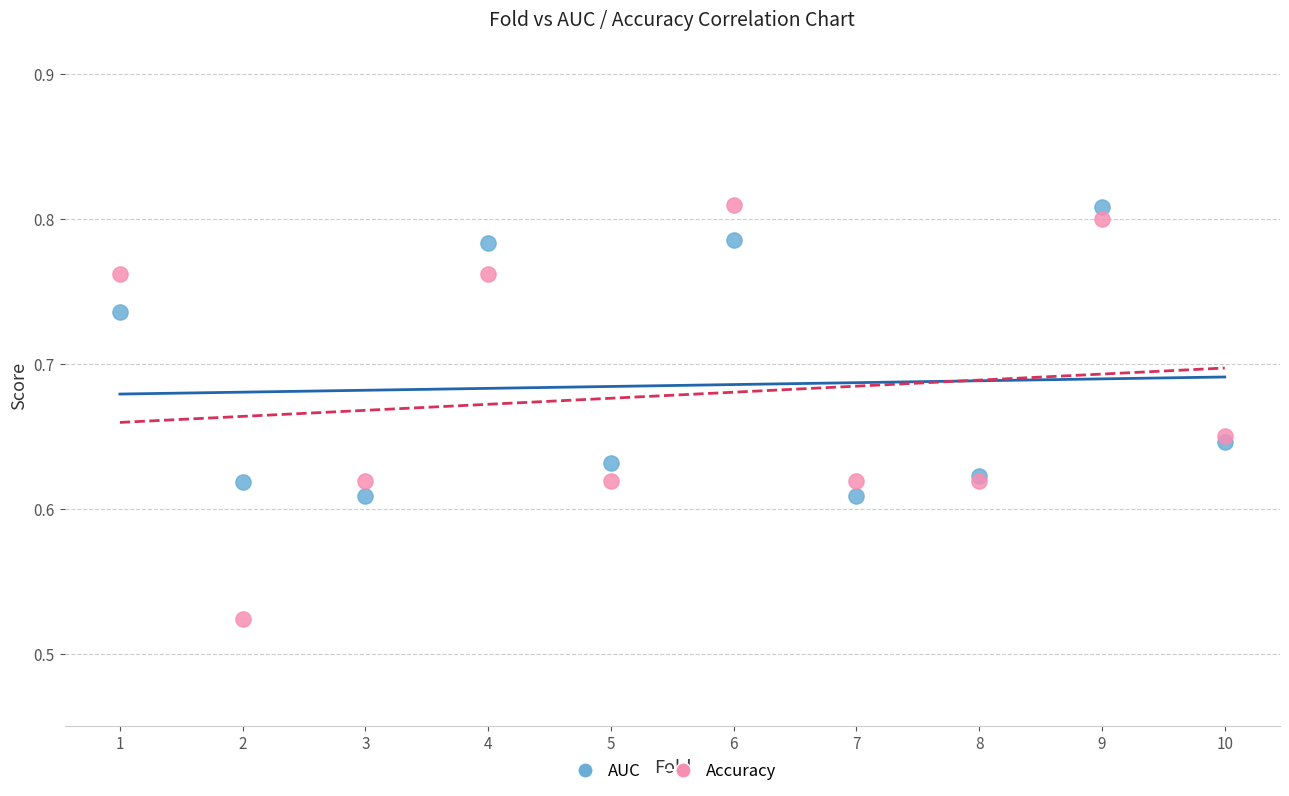

What are all the series names shown in the legend?

AUC, Accuracy